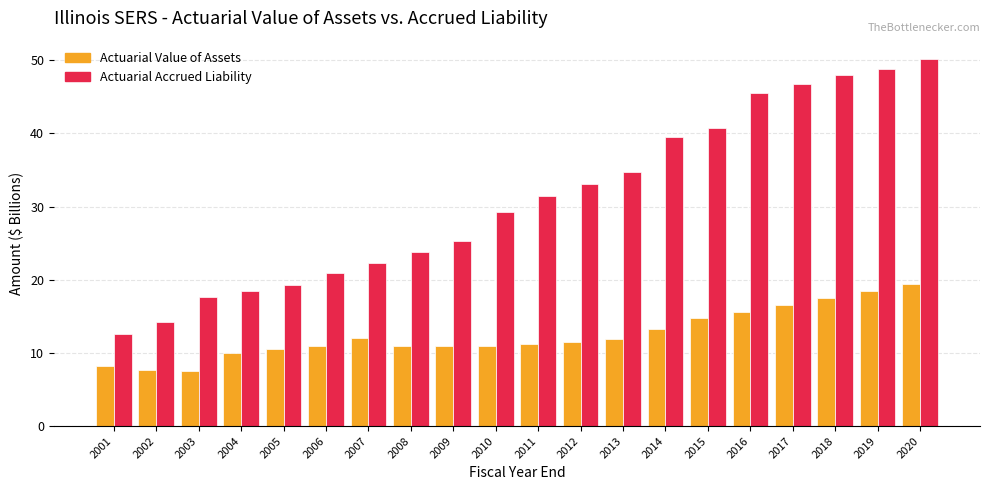

What is the smallest value displayed?

7.5